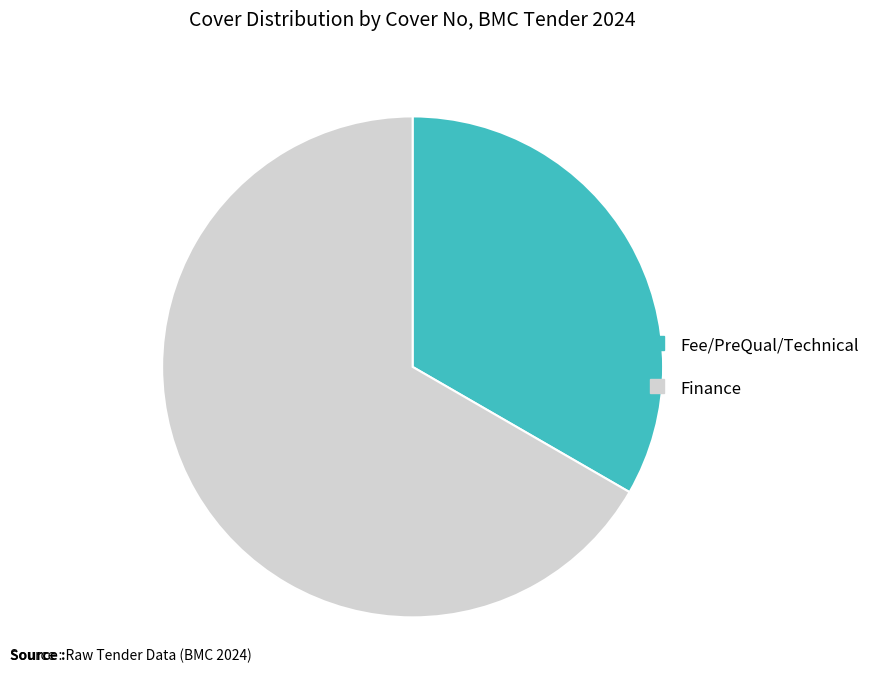

Which category has the biggest portion of the pie?

Finance